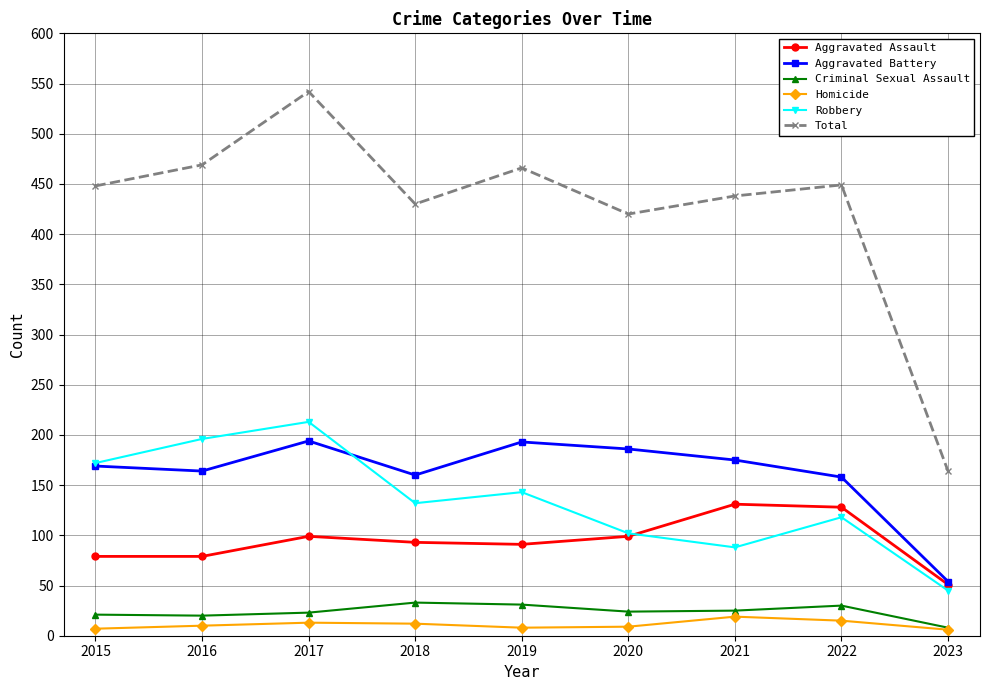

What is the sum of the Criminal Sexual Assault values at 2022 and 2015?

51